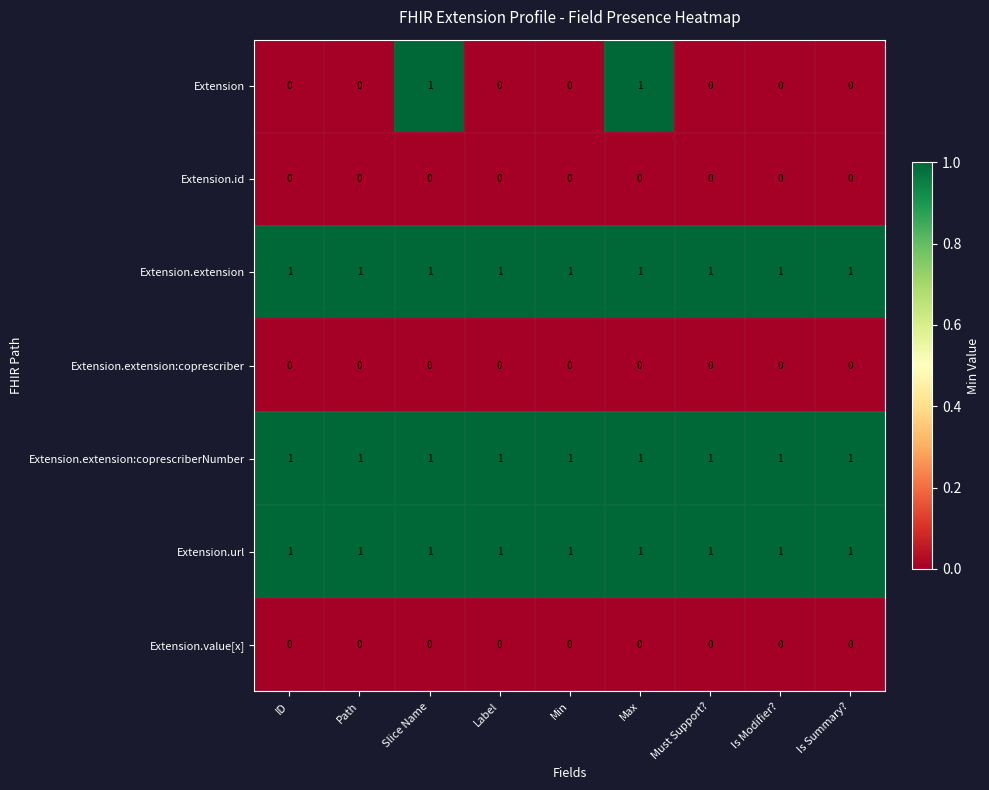

True or false: Extension.url has a value of 0 at Label.

False